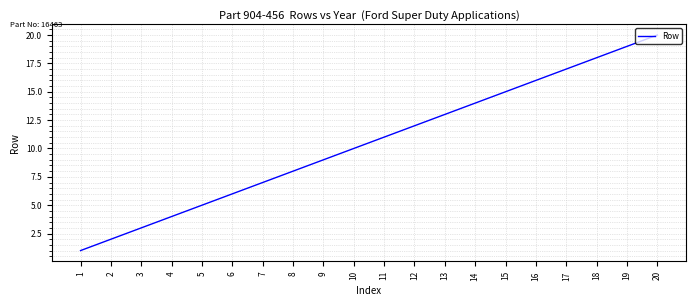

Is this an area chart (filled region under the line)?

No